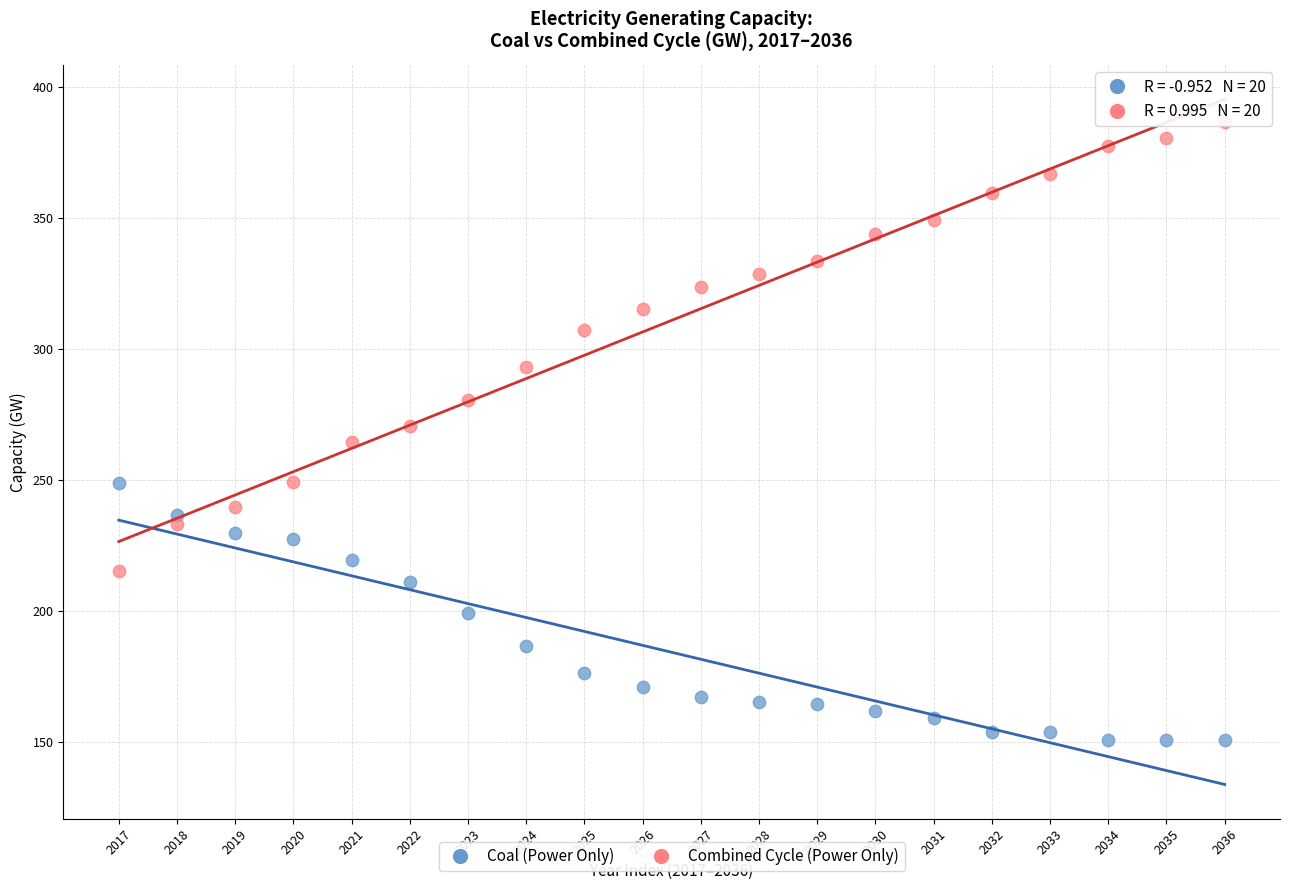

What are all the series names shown in the legend?

Coal (Power Only), Combined Cycle (Power Only)